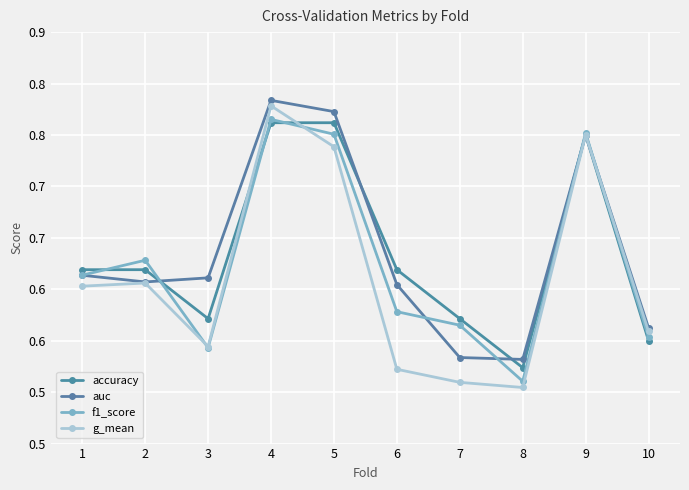

Rank the series by their maximum value, from highest to lowest.

auc, g_mean, f1_score, accuracy